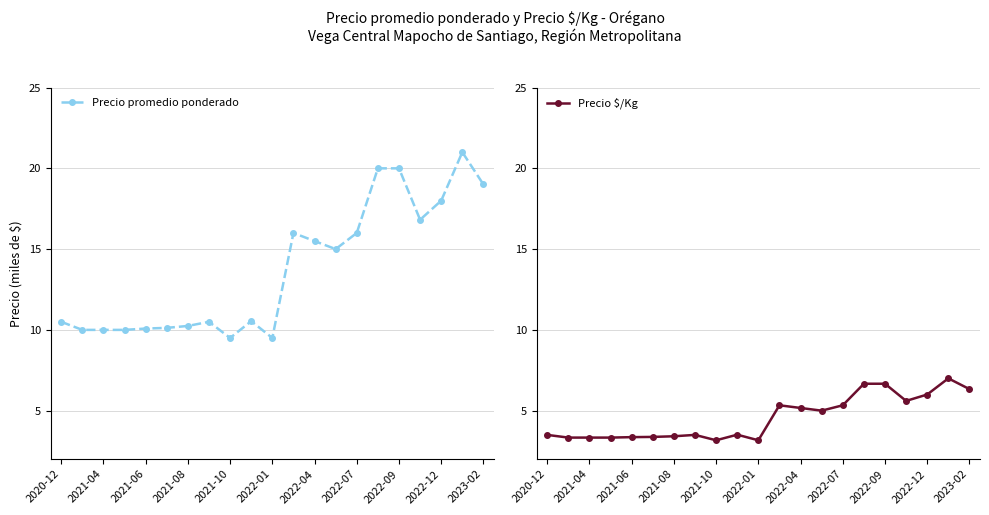

True or false: Precio promedio ponderado has more than 1 points higher than both neighbors.

True